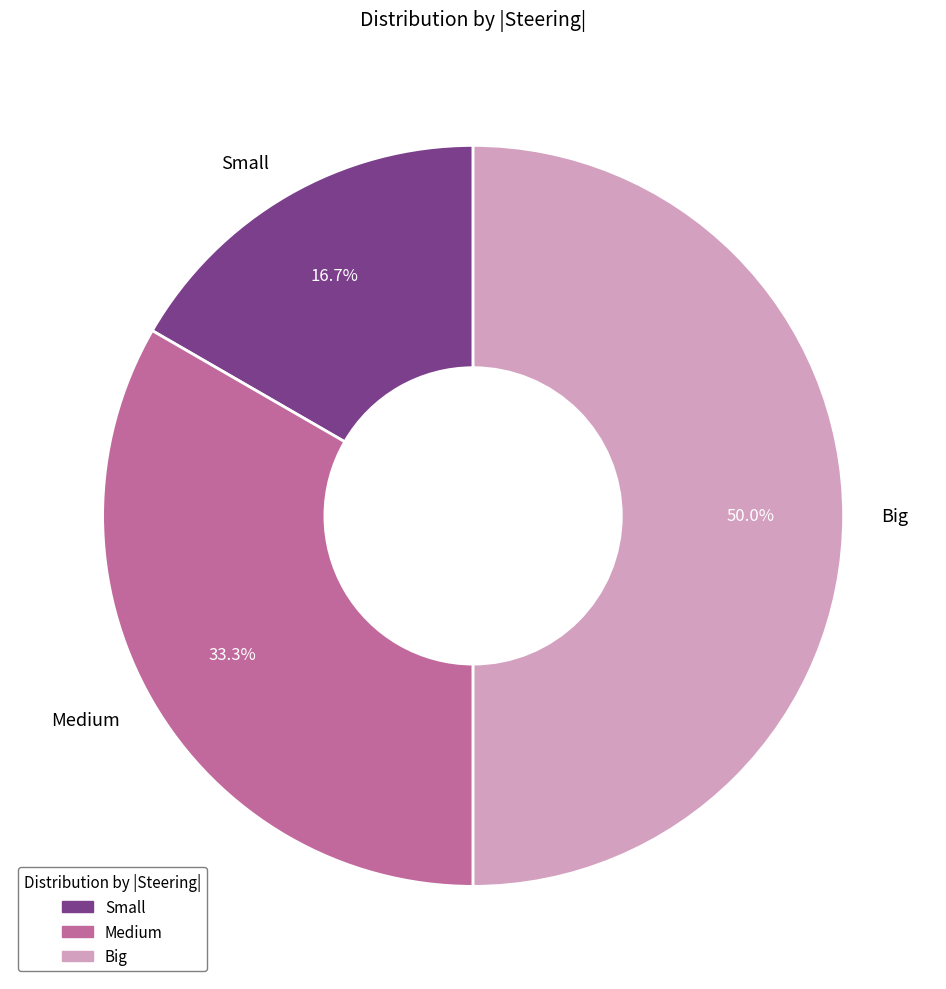

To the nearest percent, what is the difference between the Big and Small slice percentages?

33%